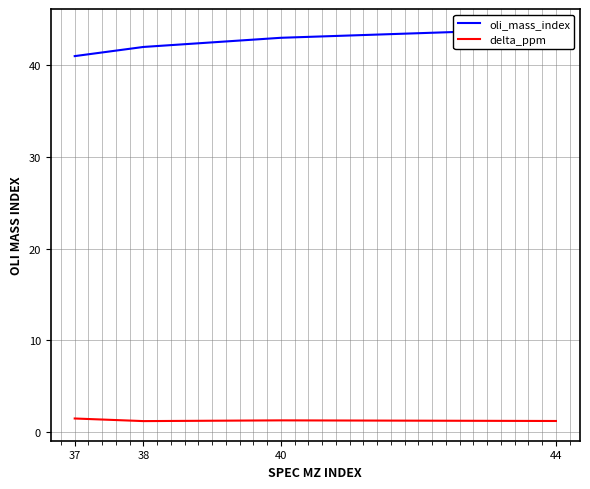

Reading left to right, extract all data points from this chart.

oli_mass_index: 41.0	42.0	43.0	44.0
delta_ppm: 1.5	1.2	1.2	1.2